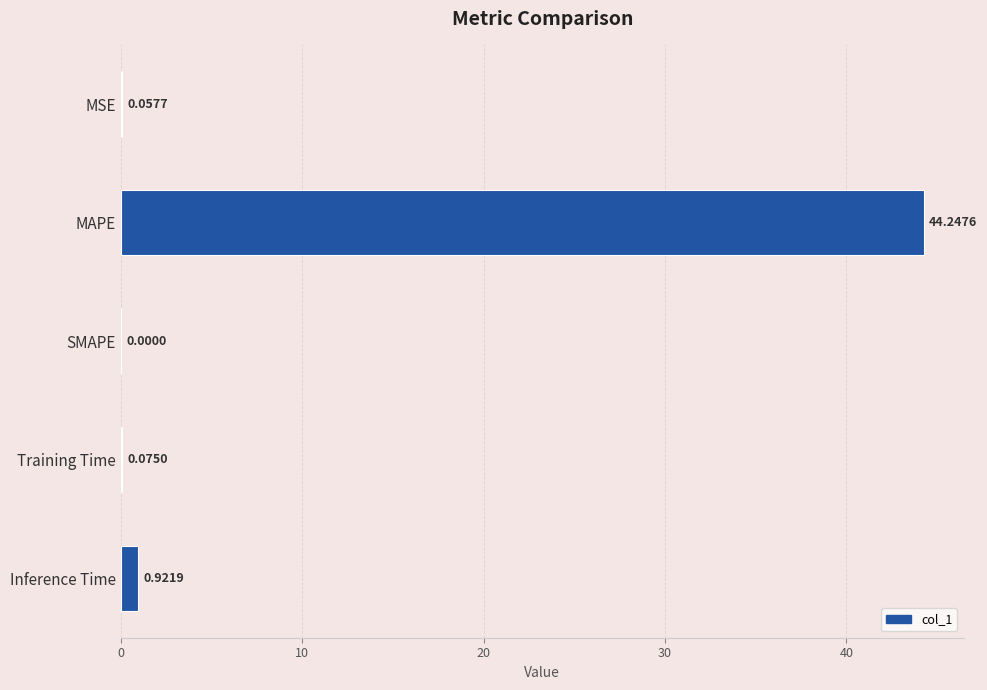

What is the sum of all values?

45.3